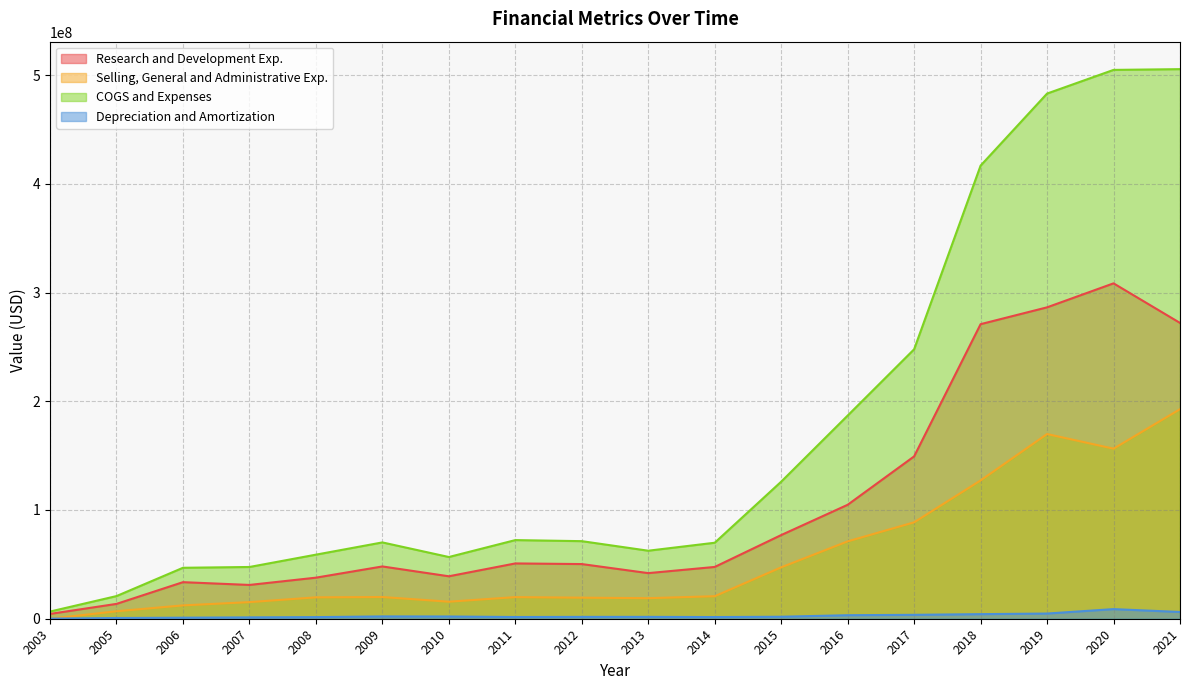

Where is the first local minimum for COGS and Expenses?

2010